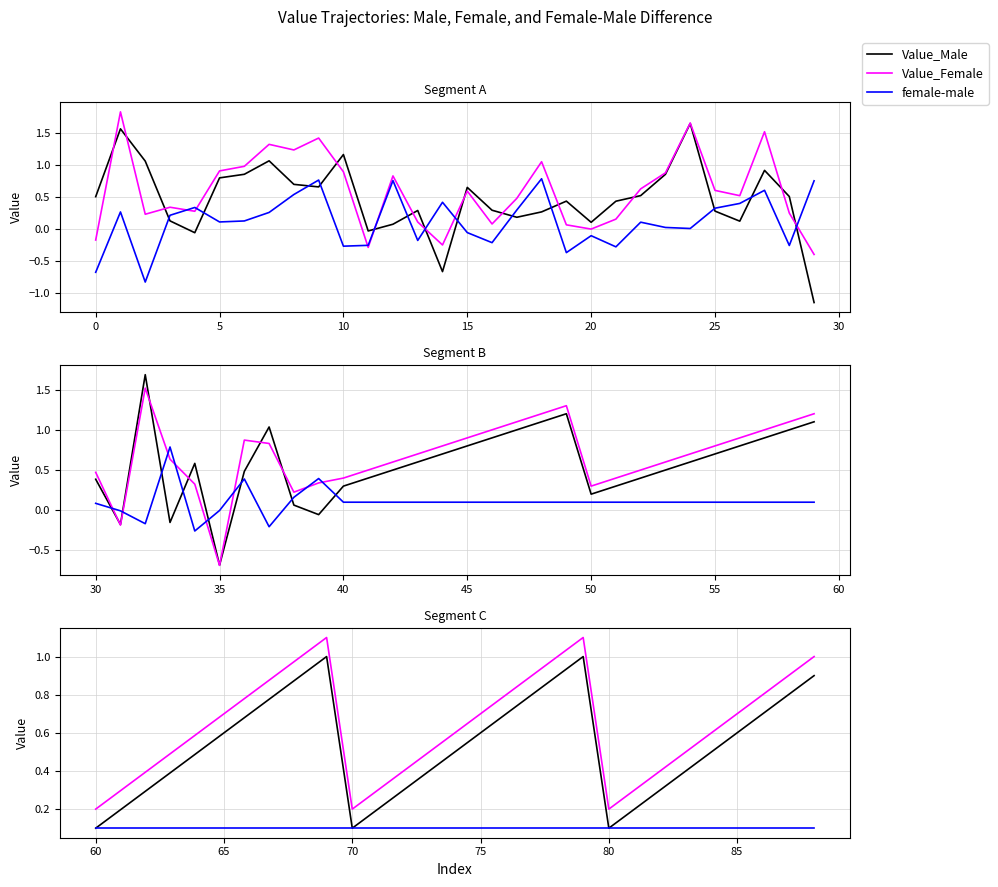

How many data points does each series have?

29